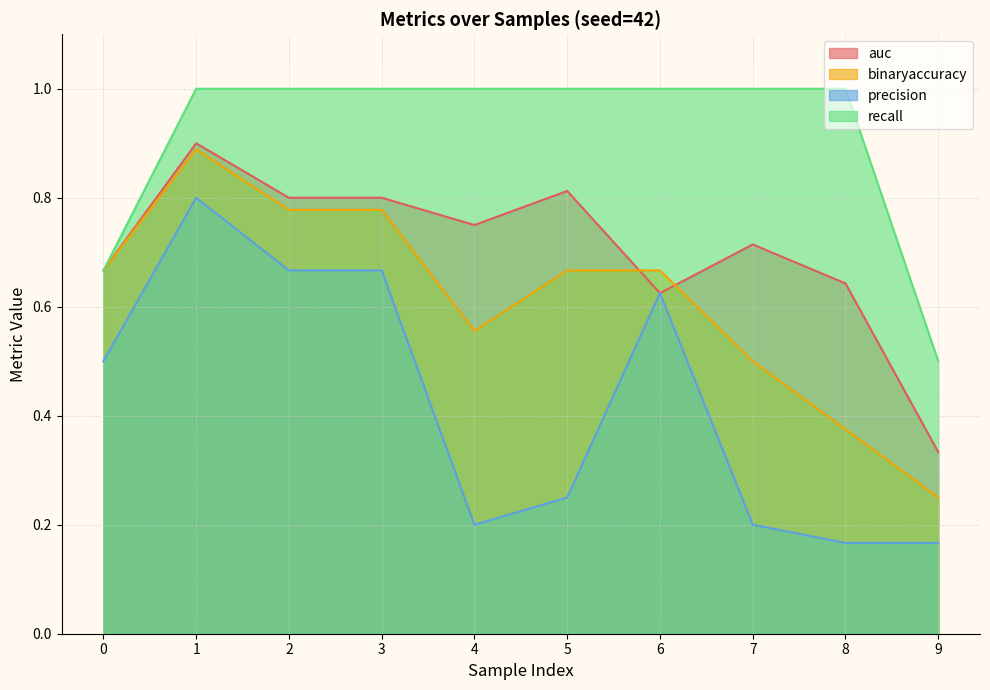

How many interior local valleys does the binaryaccuracy series have?

1